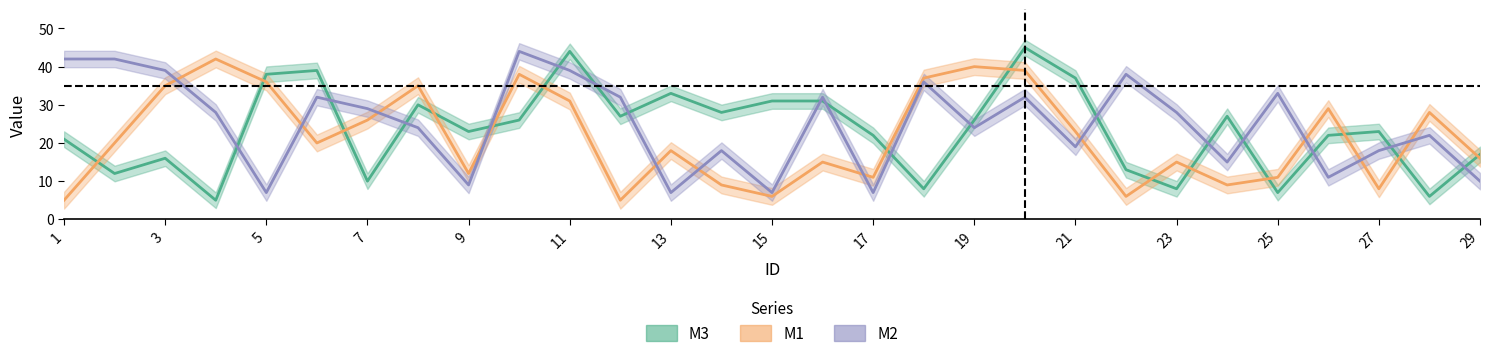

How many values in the M1 series exceed 20?

13